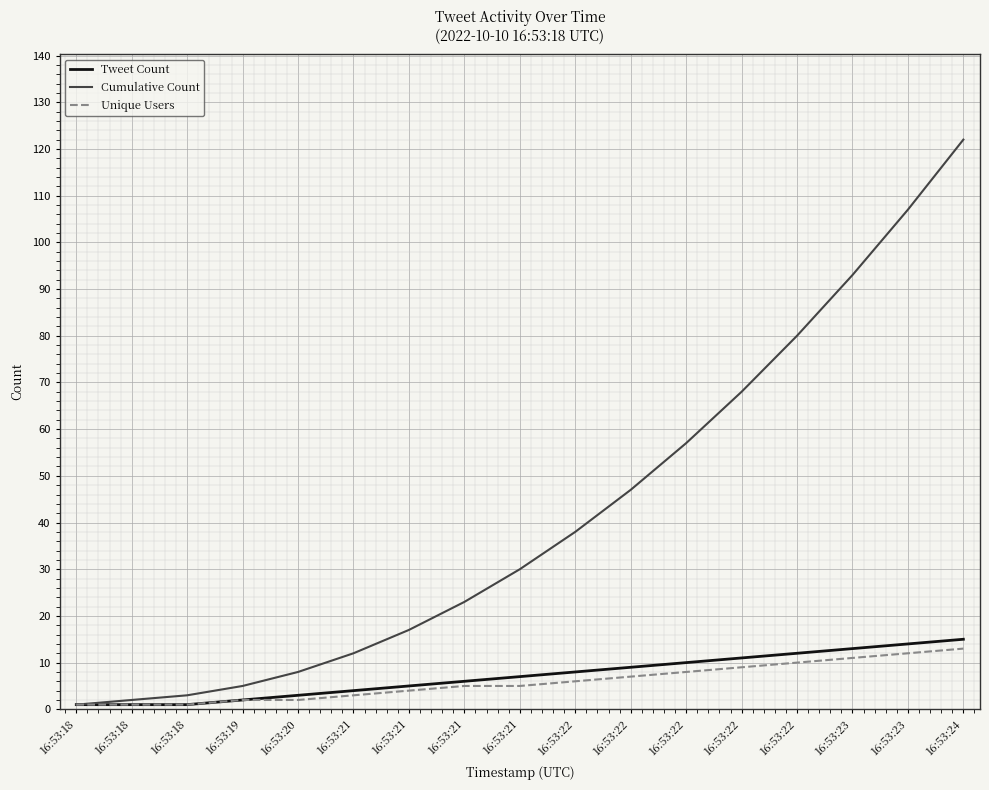

Is it true that Tweet Count equals 8 at 16:53:23?

False